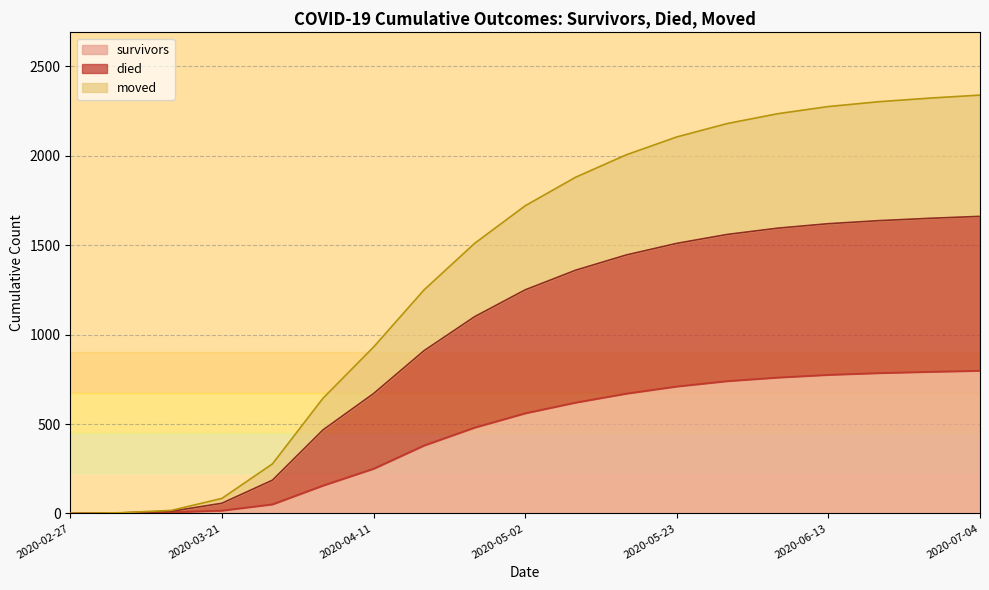

Which series has the widest spread of values?

moved